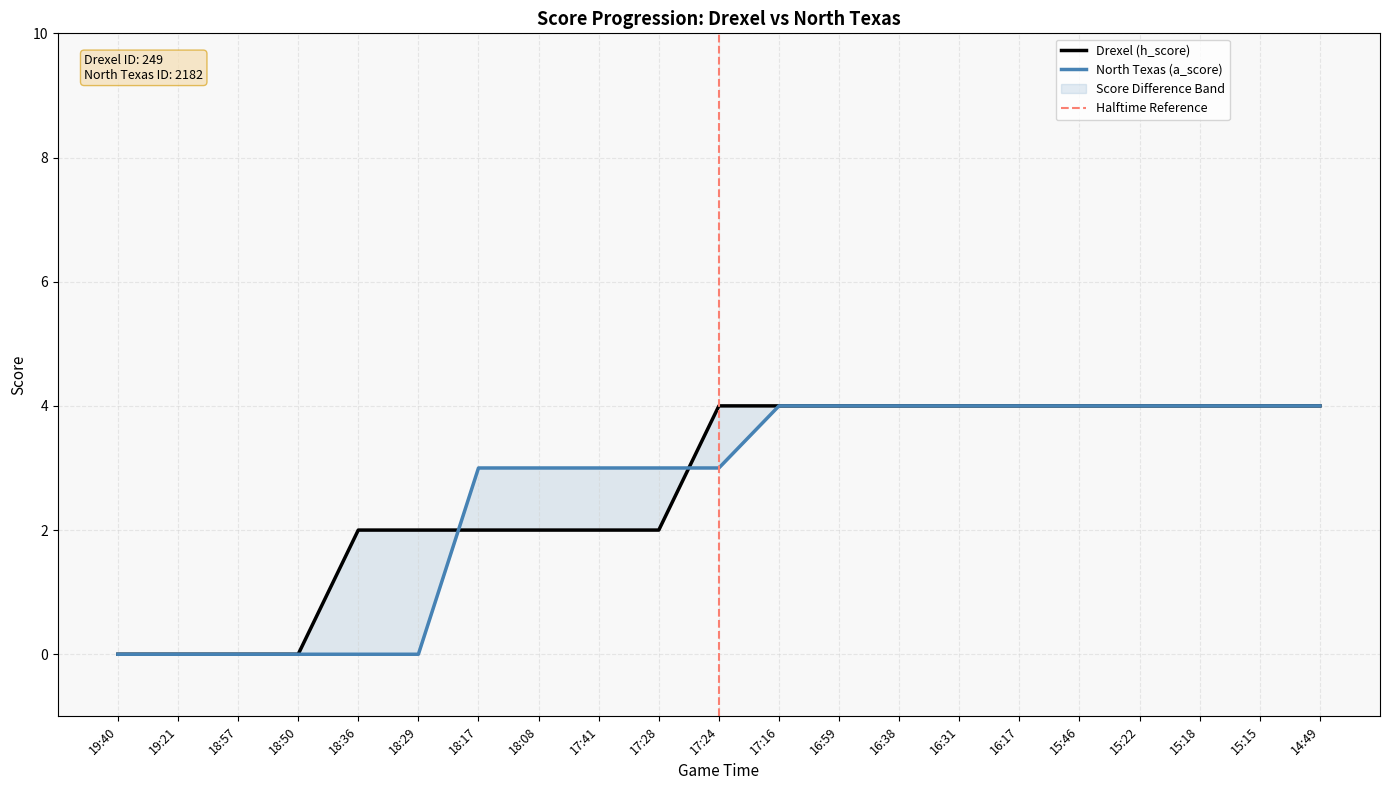

What is the difference between the maximum and minimum values in the North Texas (a_score) series?

4